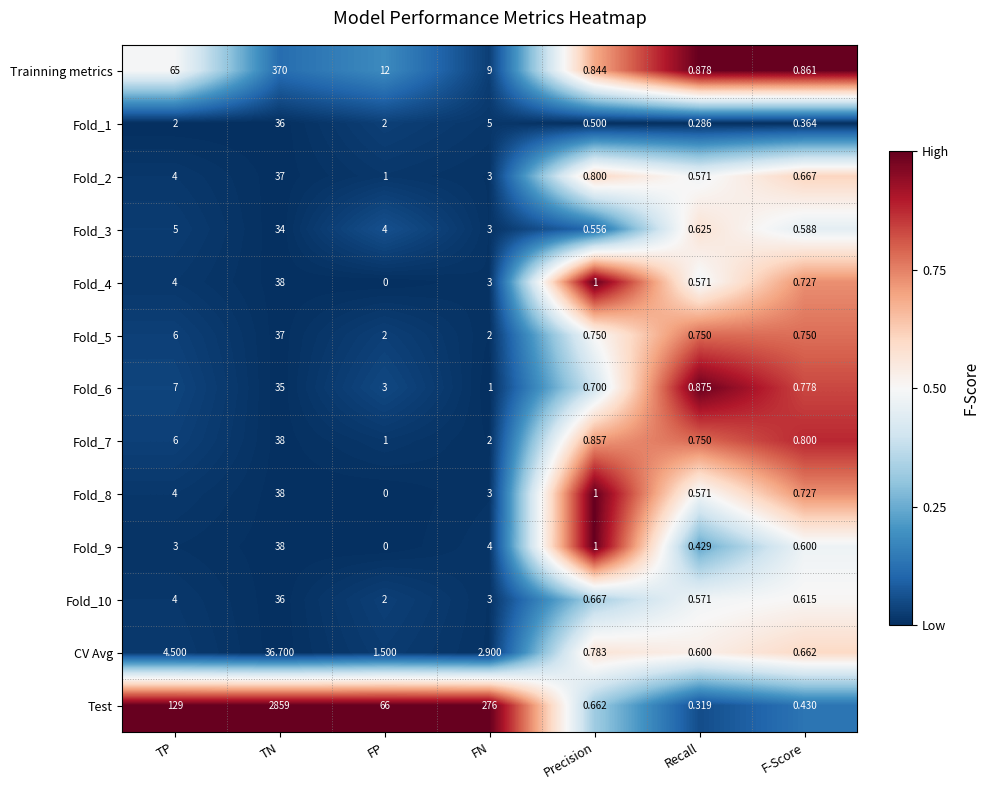

Between TN and F-Score, which series saw the biggest shift?

Test